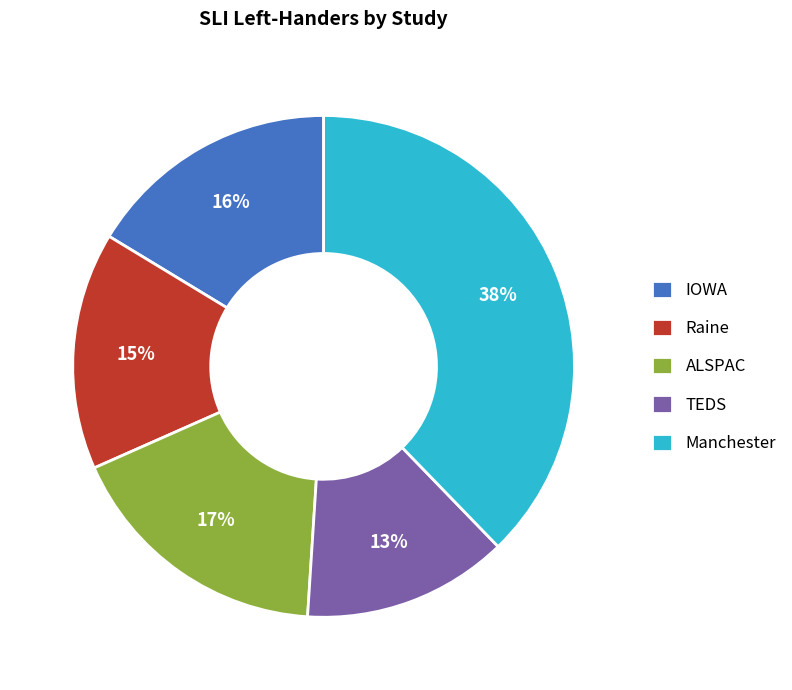

Which has a higher value, Manchester or ALSPAC?

Manchester